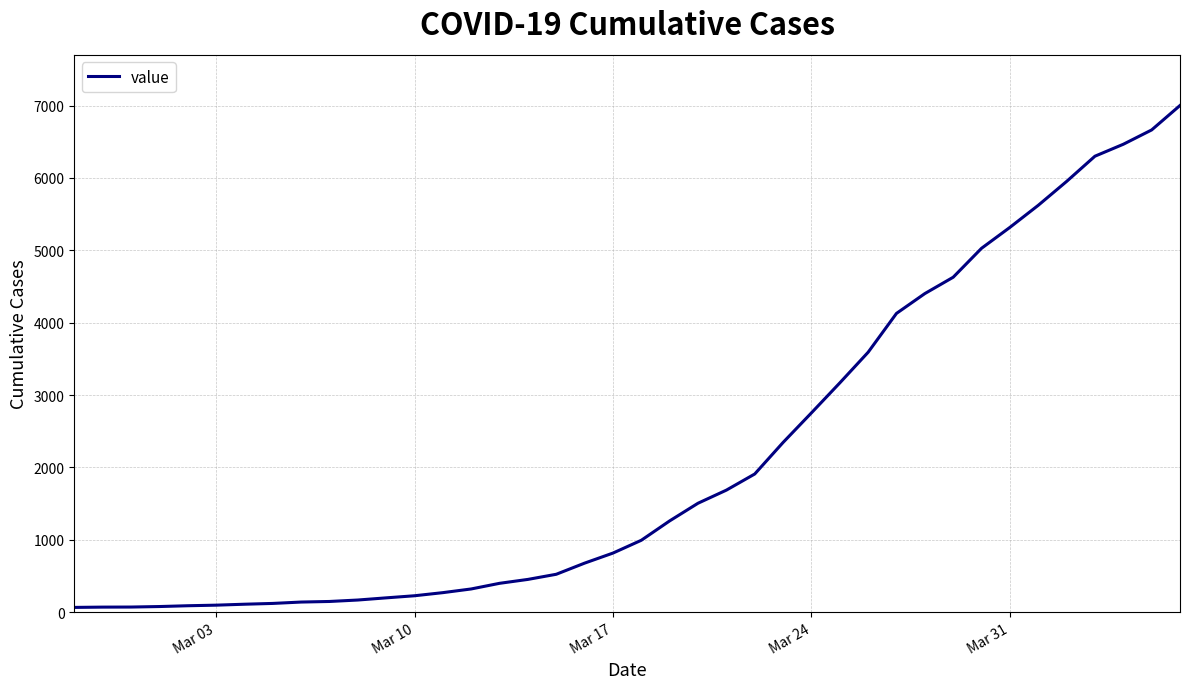

What is the greatest value displayed?

7002